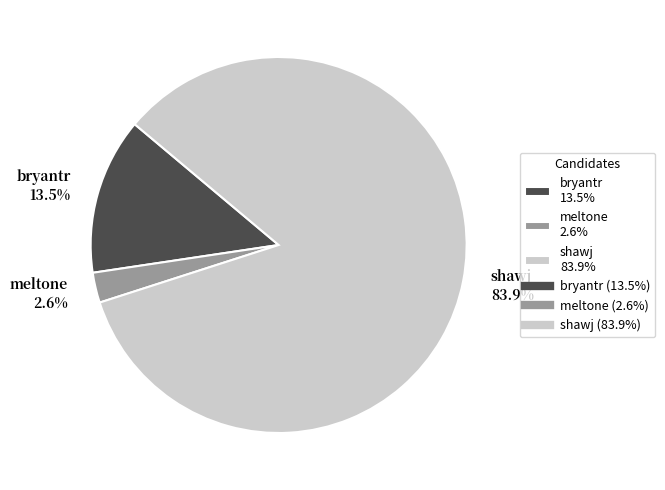

What is the majority slice?

shawj